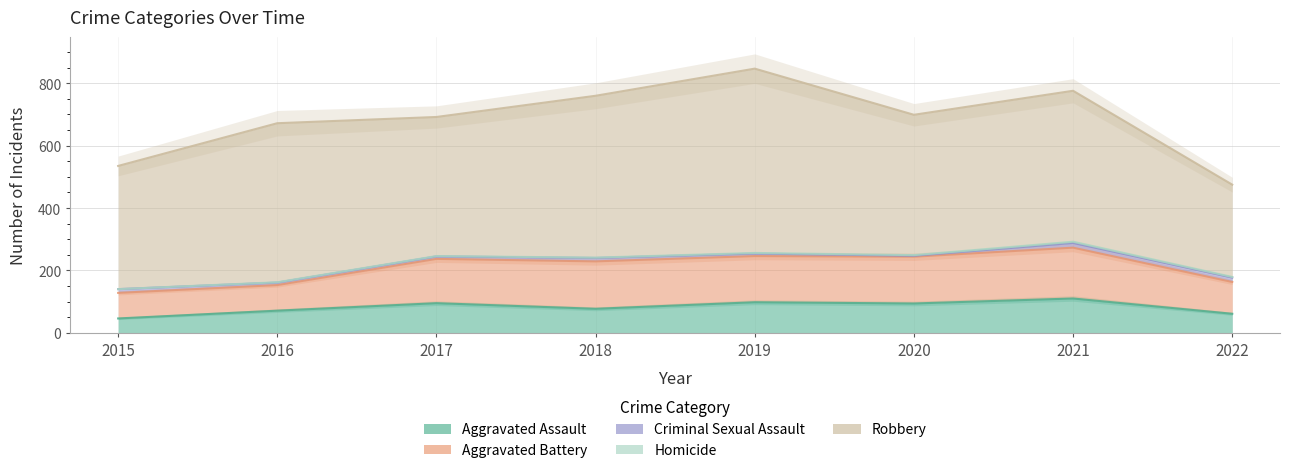

At which label does Aggravated Assault first exceed 94?

2017